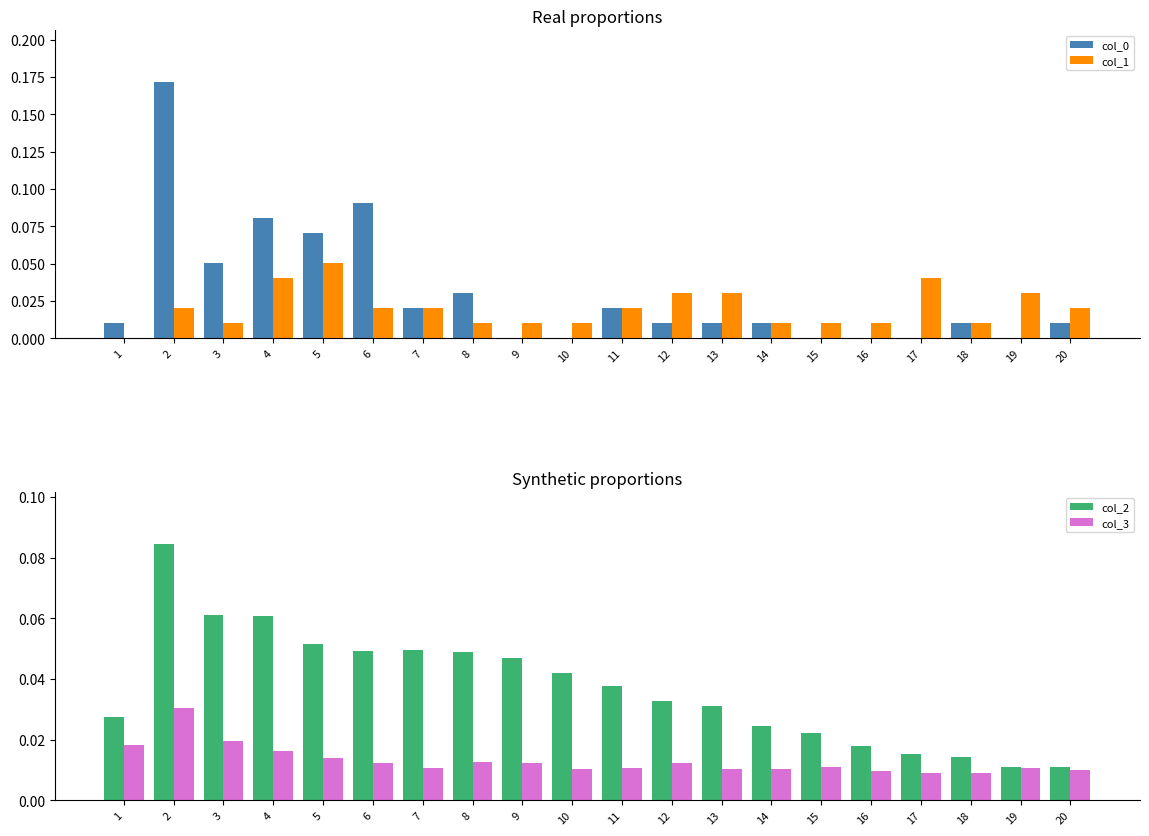

Which series has the largest total across all categories?

col_2